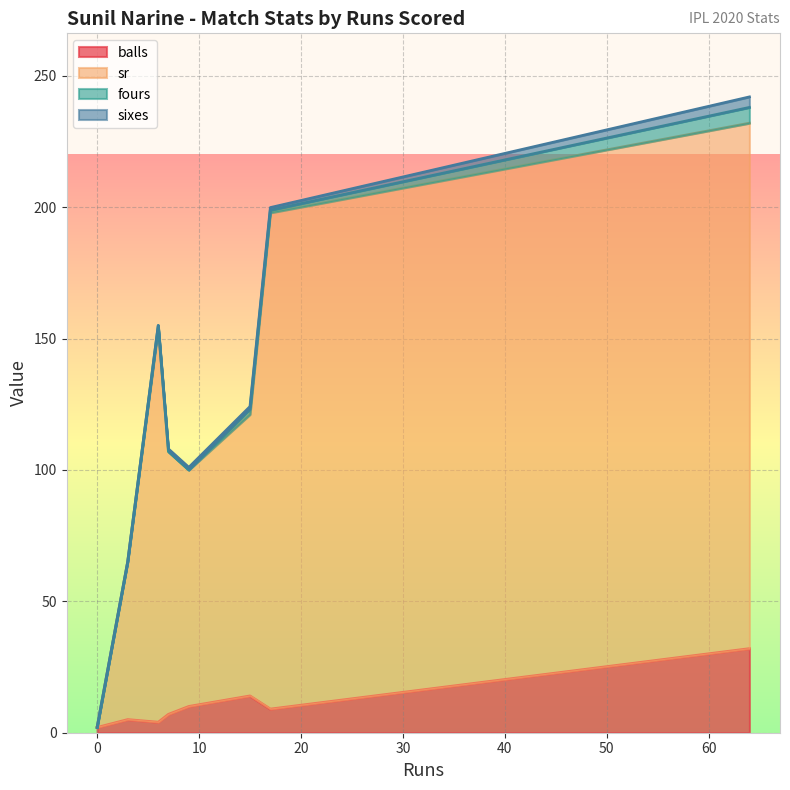

What are all the series names shown in the legend?

balls, sr, fours, sixes